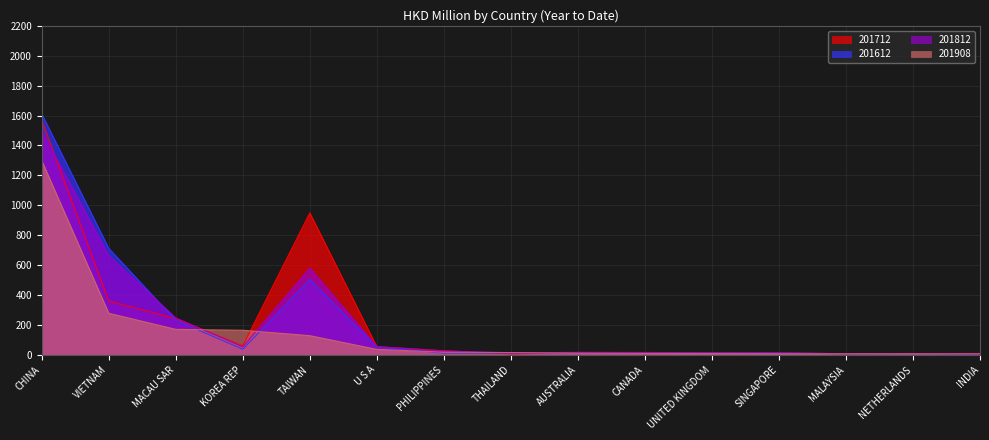

Reading left to right, transcribe all the data shown in this chart.

201612: CHINA=1611.3	VIETNAM=712.1	MACAU SAR=230.6	KOREA REP=37.3	TAIWAN=502.6	U S A=51.6	PHILIPPINES=11.1	THAILAND=11.6	AUSTRALIA=13.4	CANADA=12.1	UNITED KINGDOM=13.6	SINGAPORE=12.7	MALAYSIA=7.1	NETHERLANDS=7.6	INDIA=4.8
201712: CHINA=1569.0	VIETNAM=359.8	MACAU SAR=241.7	KOREA REP=60.3	TAIWAN=948.7	U S A=54.1	PHILIPPINES=27.3	THAILAND=5.8	AUSTRALIA=15.5	CANADA=15.6	UNITED KINGDOM=13.4	SINGAPORE=12.1	MALAYSIA=7.0	NETHERLANDS=8.1	INDIA=8.7
201812: CHINA=1498.0	VIETNAM=663.1	MACAU SAR=246.8	KOREA REP=52.5	TAIWAN=580.6	U S A=55.0	PHILIPPINES=25.1	THAILAND=12.8	AUSTRALIA=16.3	CANADA=14.4	UNITED KINGDOM=13.0	SINGAPORE=11.4	MALAYSIA=7.2	NETHERLANDS=8.7	INDIA=4.5
201908: CHINA=1298.3	VIETNAM=277.8	MACAU SAR=170.1	KOREA REP=164.1	TAIWAN=127.9	U S A=36.4	PHILIPPINES=17.2	THAILAND=14.9	AUSTRALIA=10.7	CANADA=9.1	UNITED KINGDOM=8.3	SINGAPORE=6.9	MALAYSIA=6.7	NETHERLANDS=6.5	INDIA=6.2